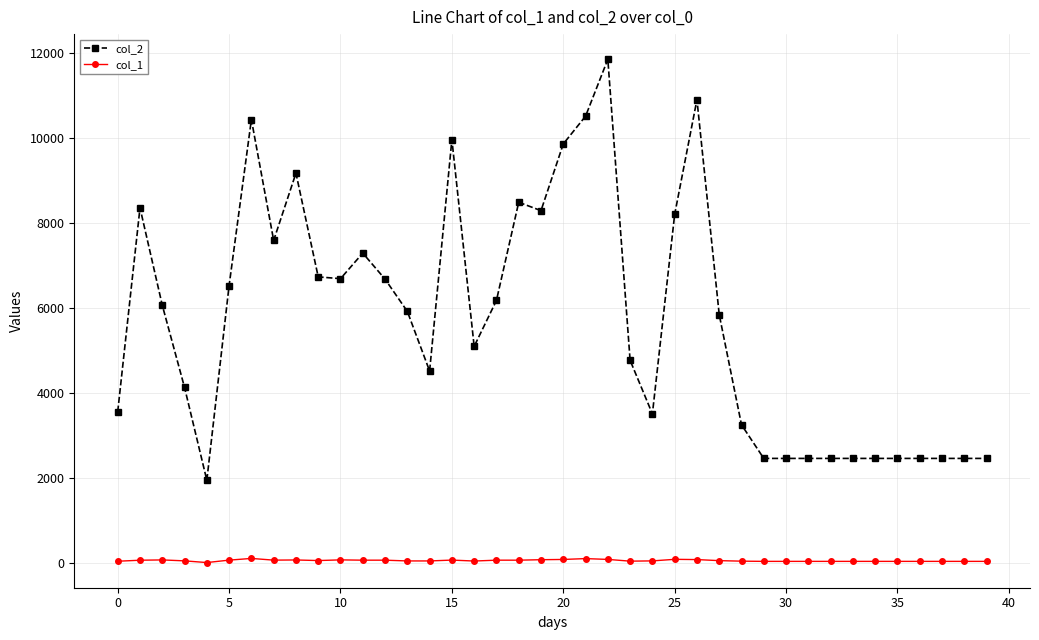

What is the value of the col_2 point at the 16th from the left?

9958